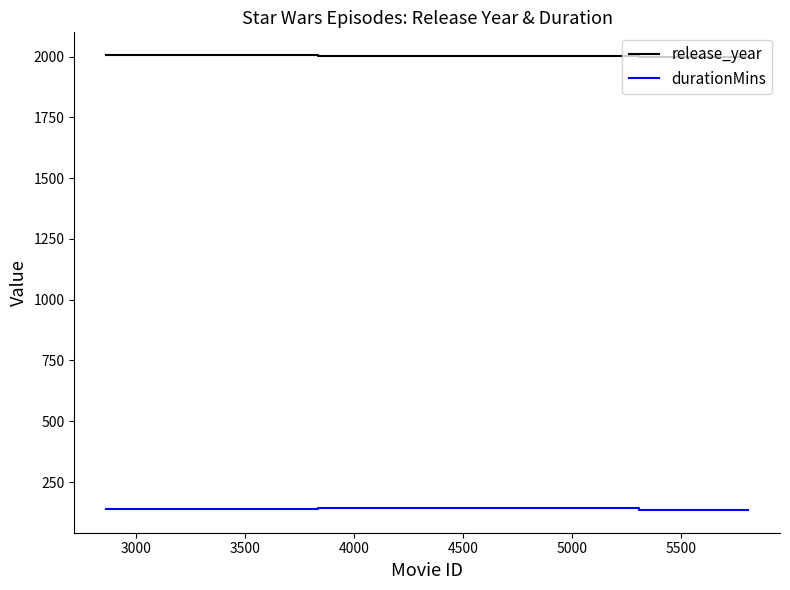

Rank the series by their average value, from lowest to highest.

durationMins, release_year